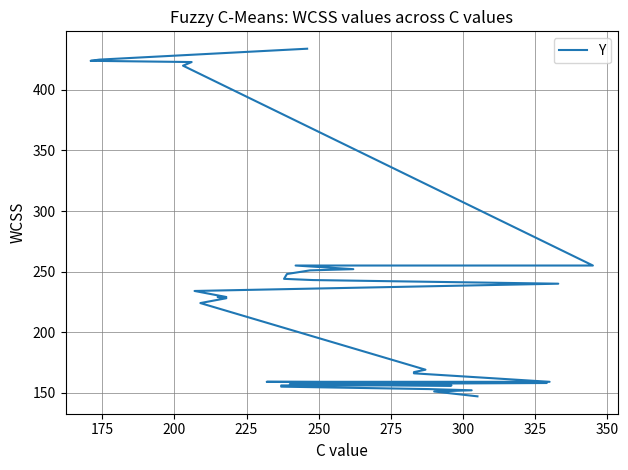

How many distinct data groups are displayed?

1